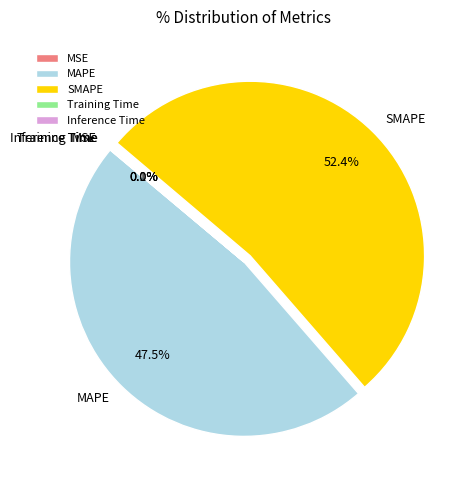

What is the largest slice in the pie chart?

SMAPE